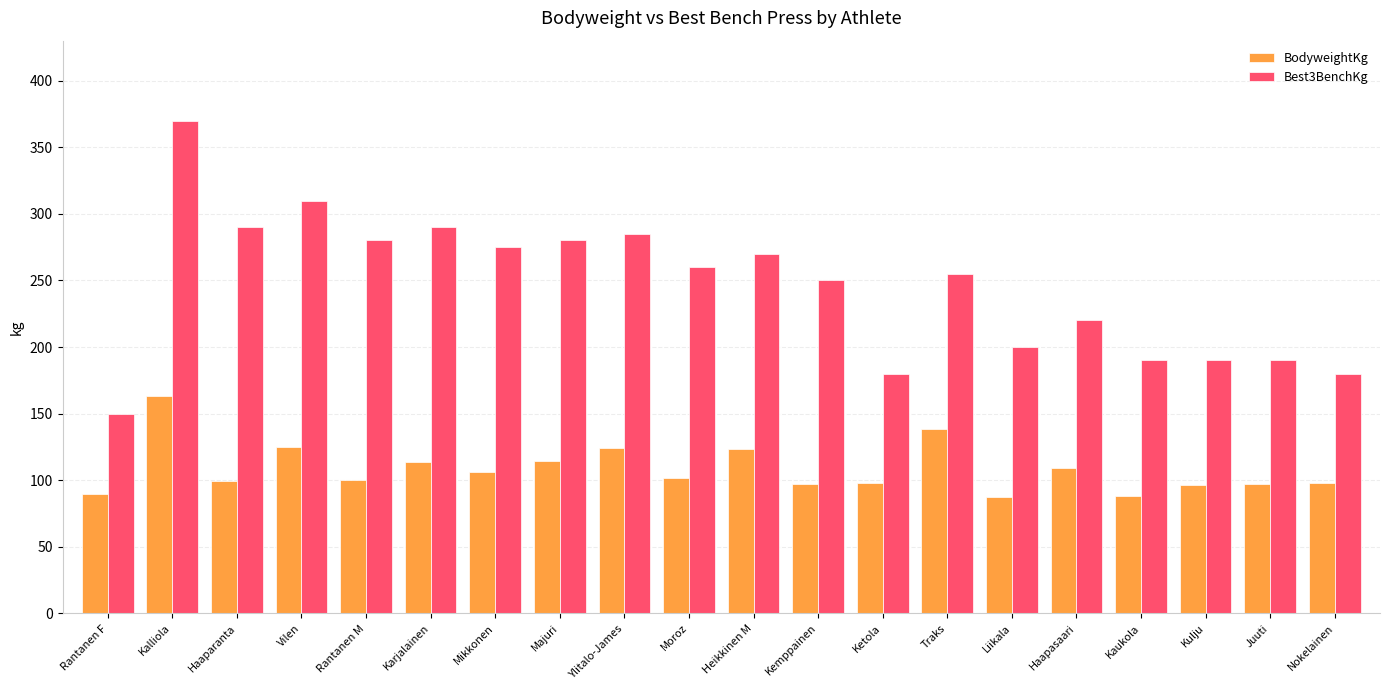

What is the sum of the BodyweightKg values at Ketola and Mikkonen?

204.6